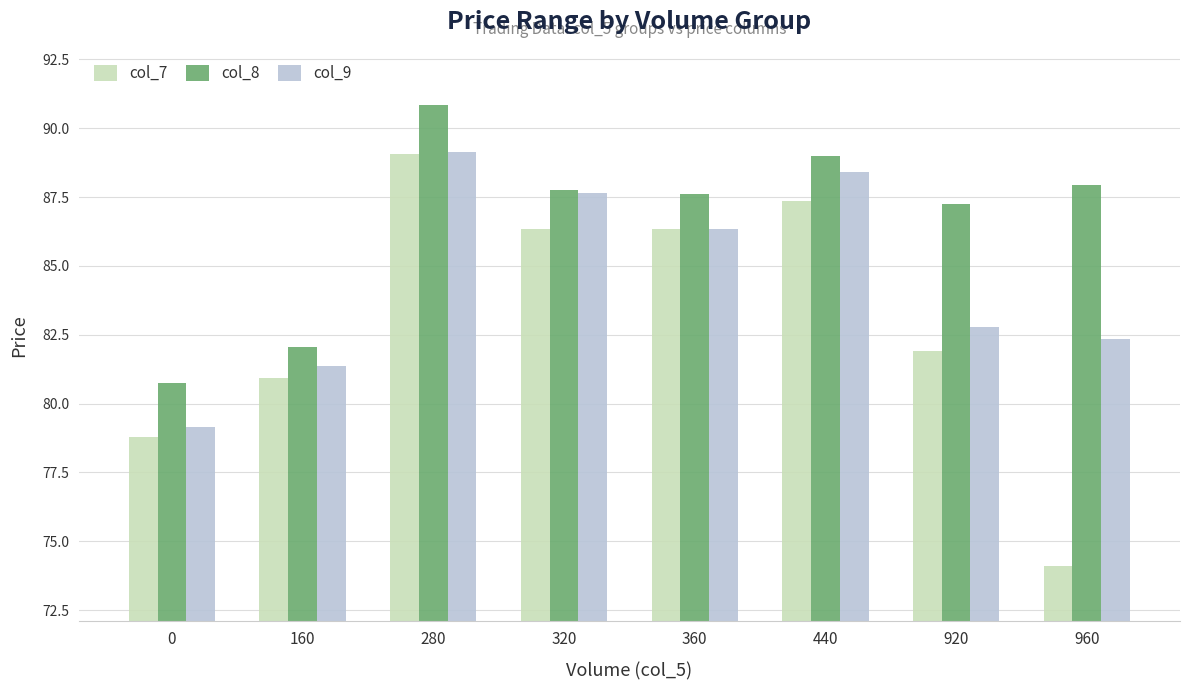

True or false: col_8 has a value of 132.7 at 440.

False